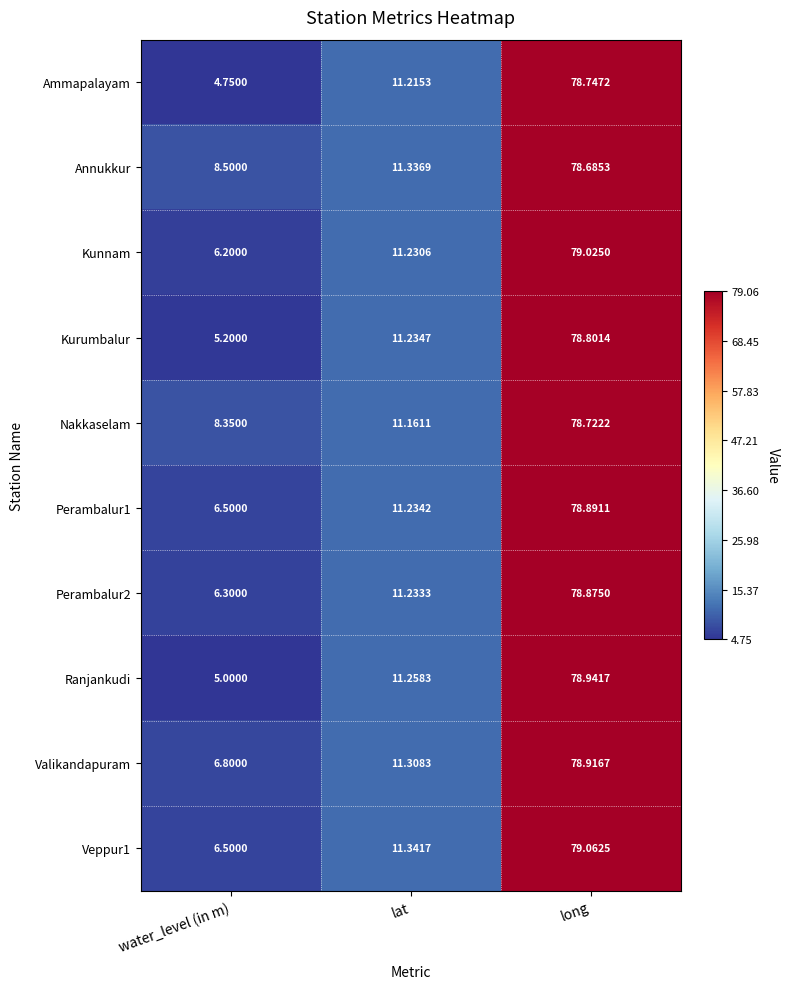

Which series changed the most between lat and long?

Kunnam